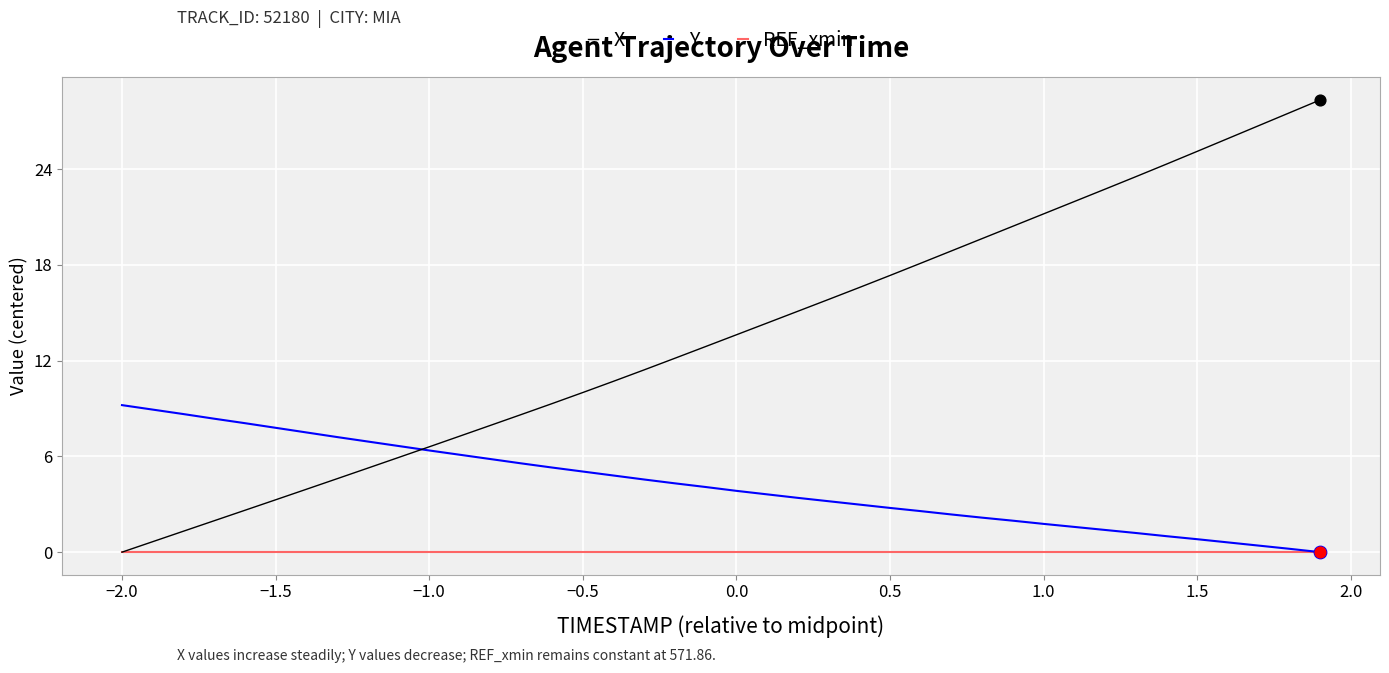

What are all the series names shown in the legend?

X, Y, REF_xmin